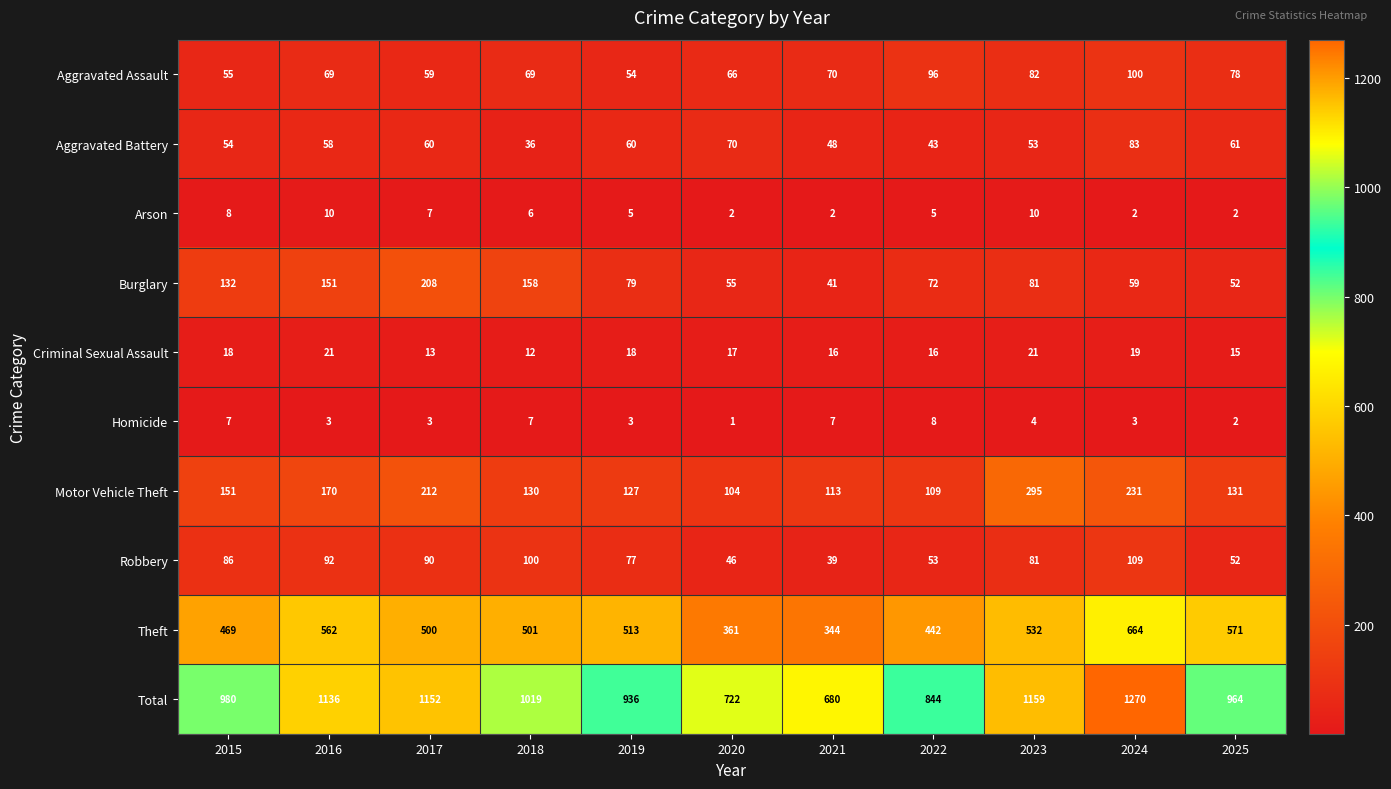

List the series in order of their peak value, lowest first.

Homicide, Arson, Criminal Sexual Assault, Aggravated Battery, Aggravated Assault, Robbery, Burglary, Motor Vehicle Theft, Theft, Total